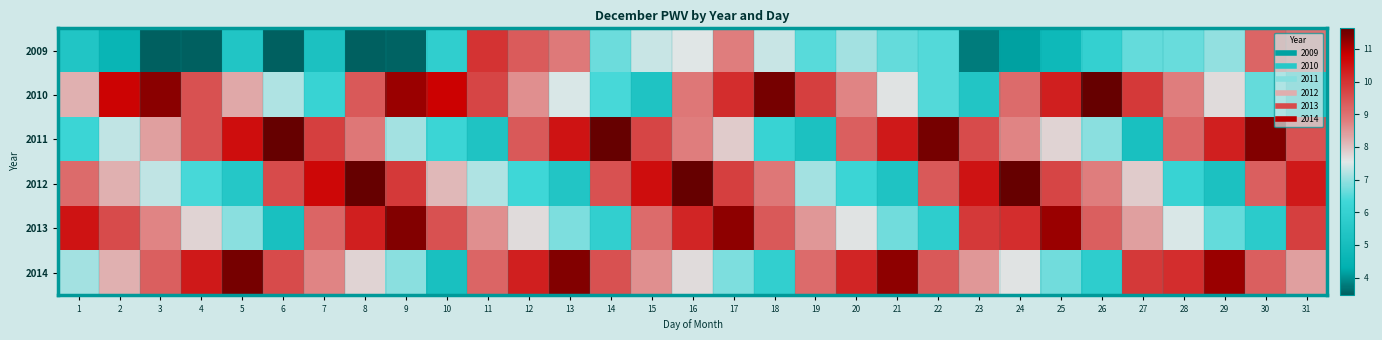

Which has a higher value, 4 or 23?

23